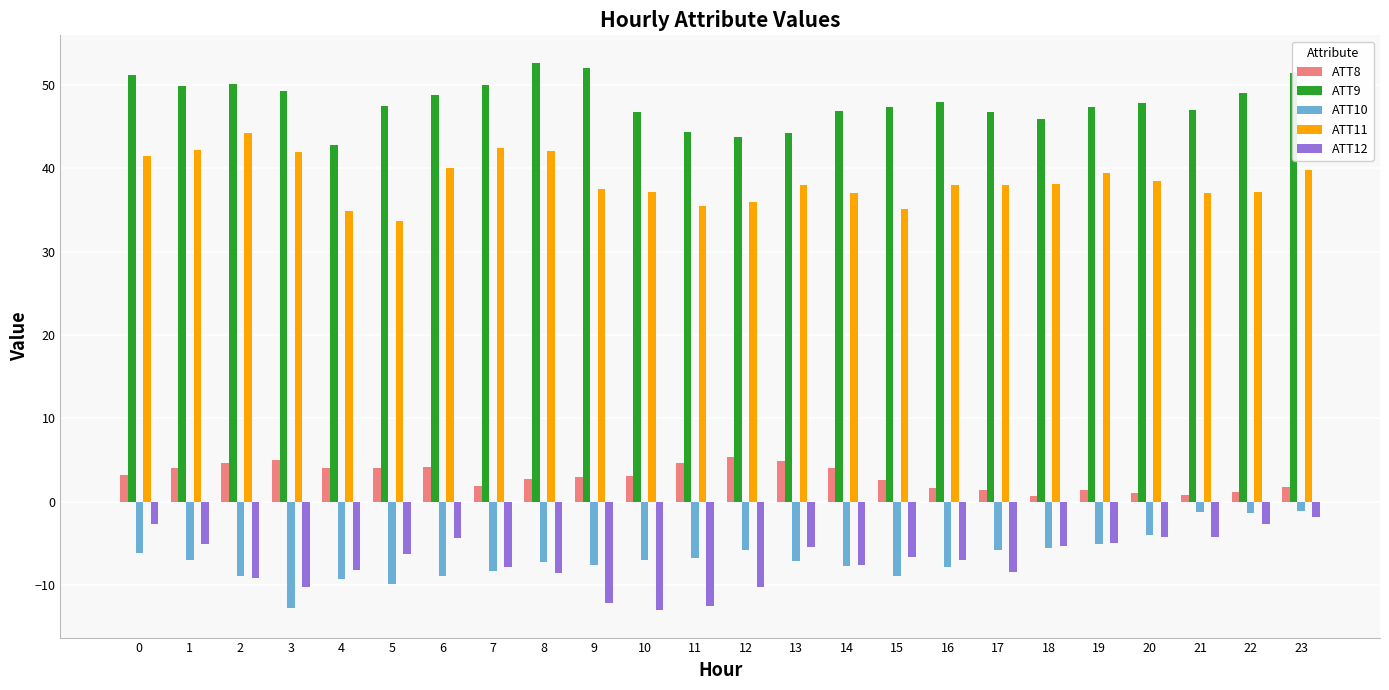

Is it true that ATT9 equals 47.0 at 21?

True